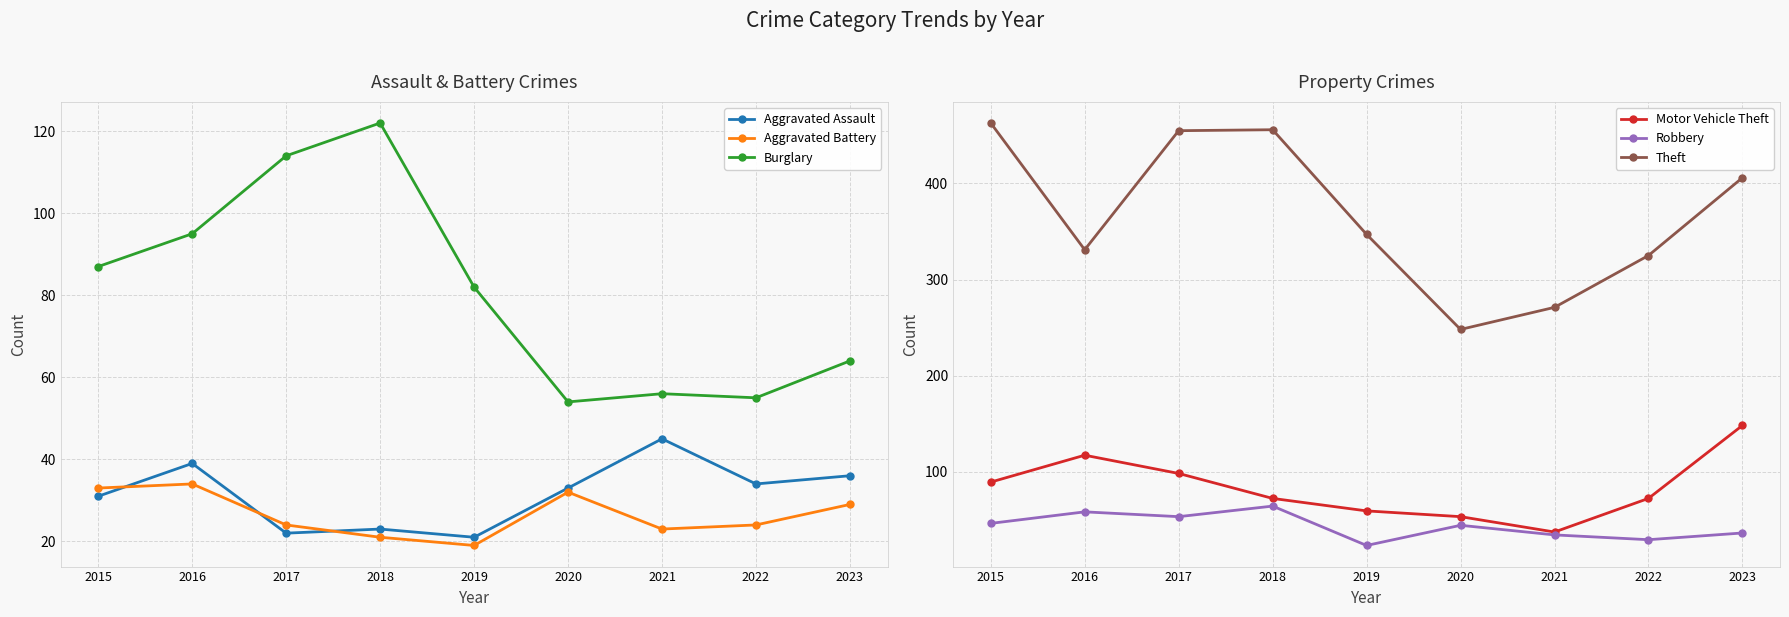

How many distinct data groups are displayed?

6